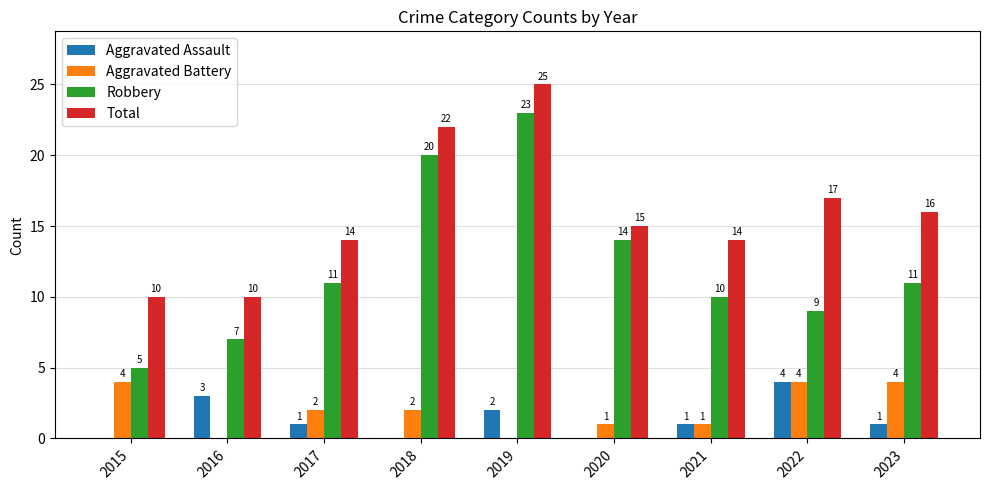

What is the average value of the Aggravated Assault series?

1